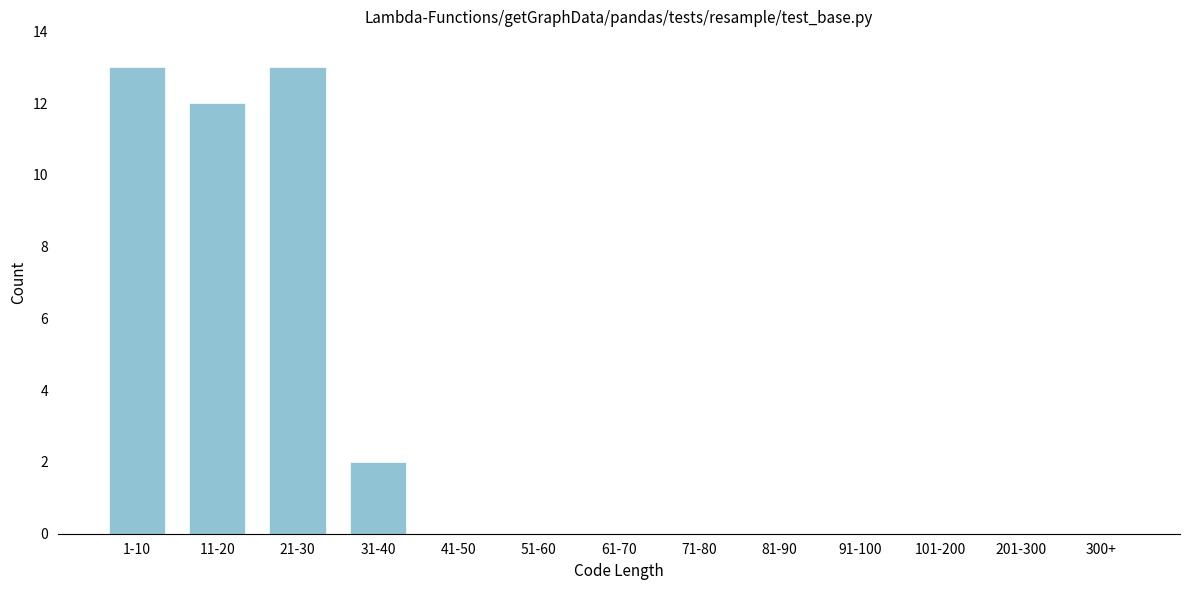

Reading left to right, extract all data points from this chart.

1-10=13	11-20=12	21-30=13	31-40=2	41-50=0	51-60=0	61-70=0	71-80=0	81-90=0	91-100=0	101-200=0	201-300=0	300+=0